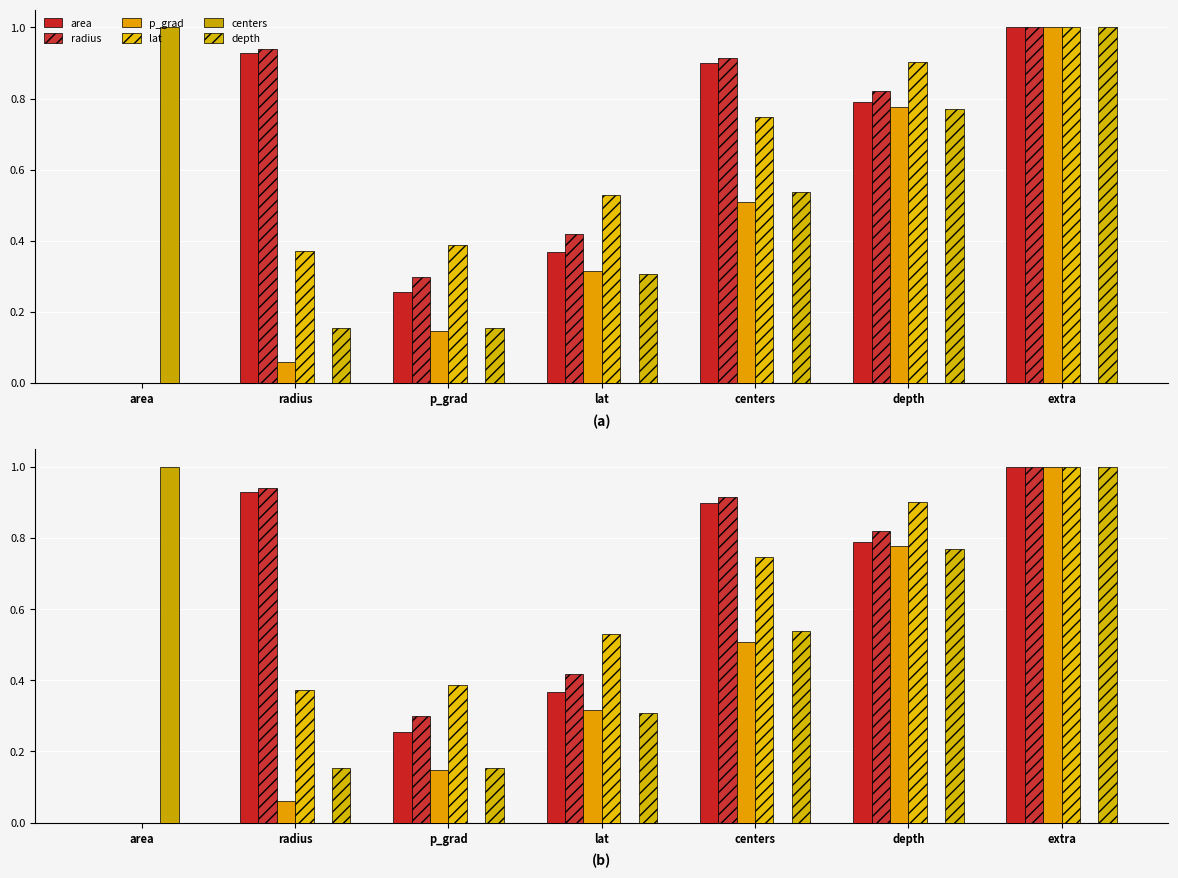

Which has a higher value, lat or radius?

radius